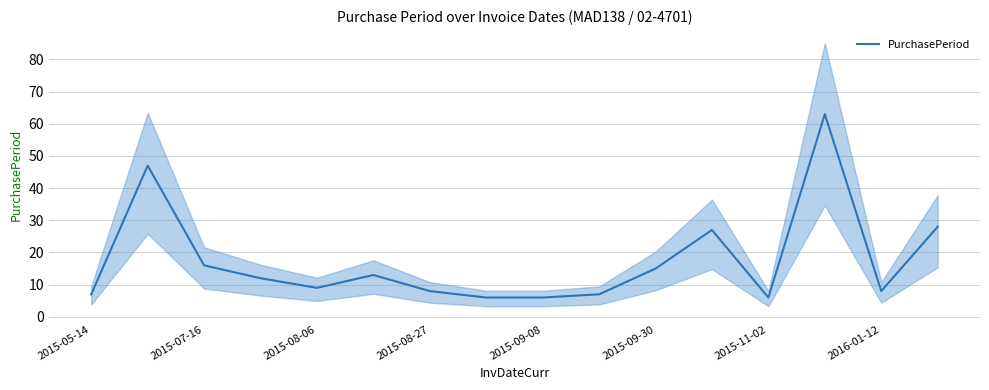

The chart shows a value of 28 at 15. True or false?

True